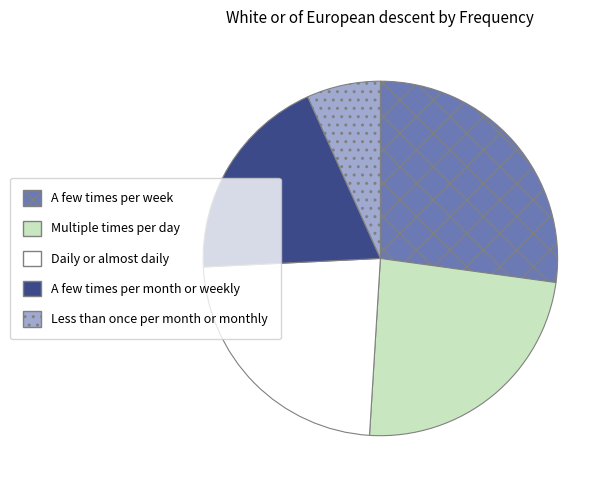

The Daily or almost daily slice represents 36% of the pie. True or false?

False